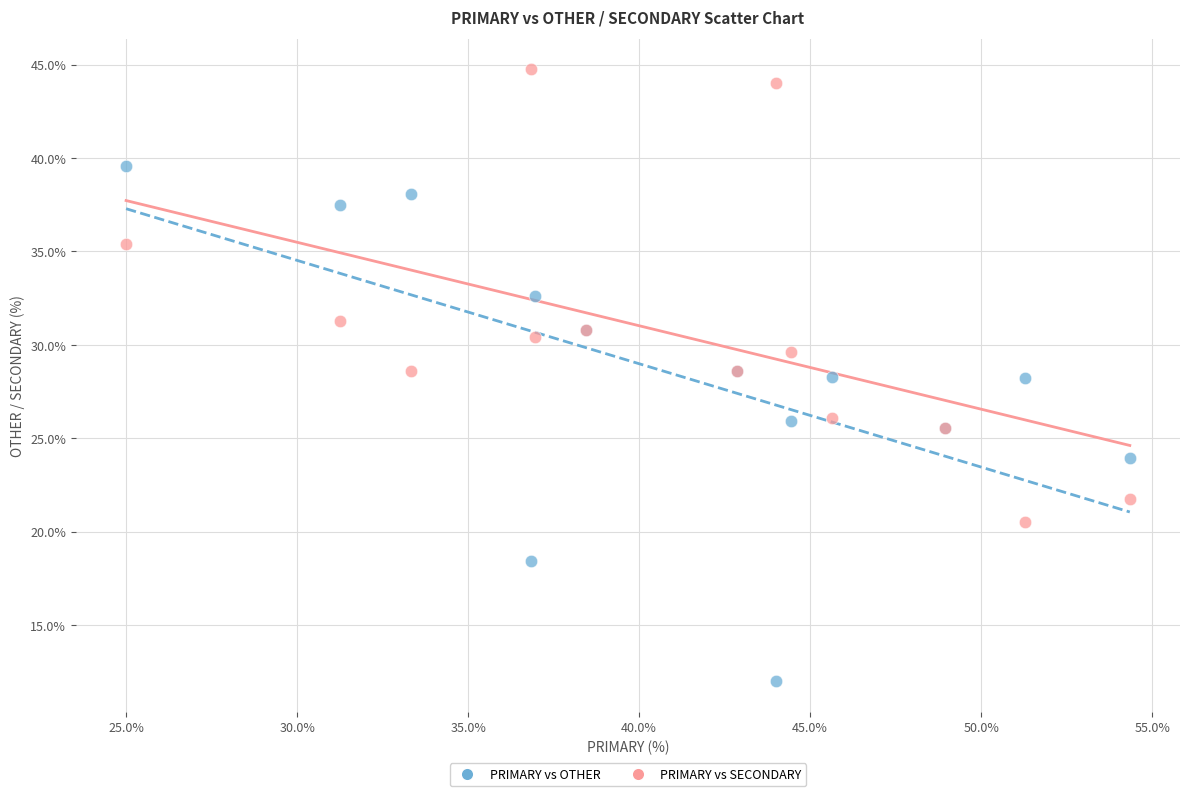

Which series reaches the minimum Y coordinate?

PRIMARY vs OTHER